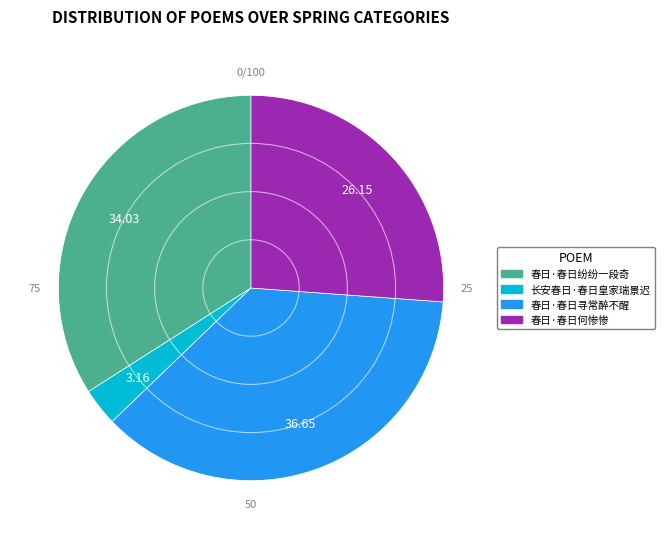

Is there any slice that represents more than half of the pie?

No